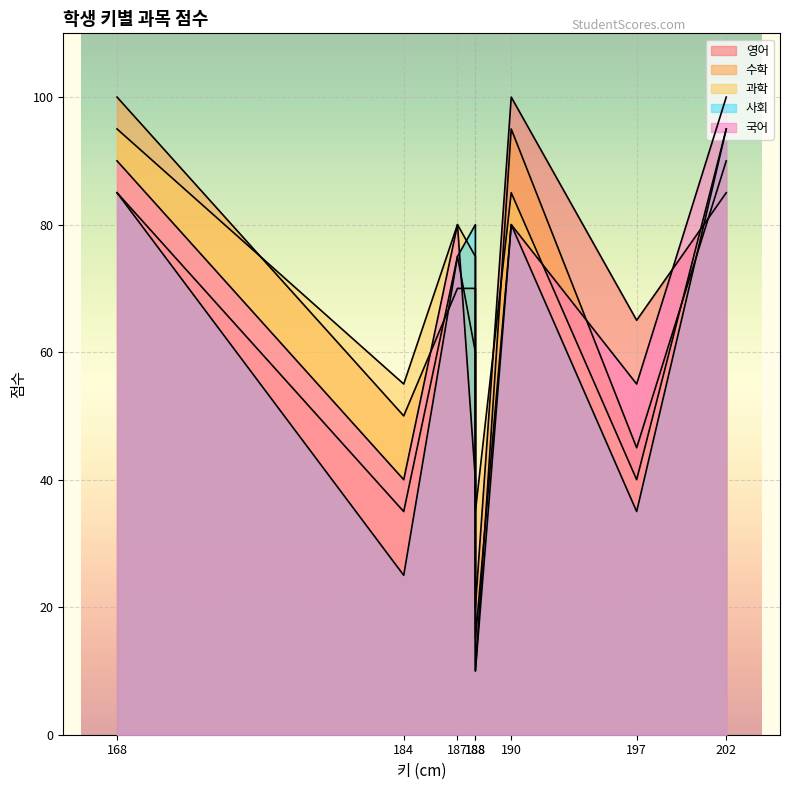

Reading right to left, extract all data points from this chart.

영어: 202=85	197=65	190=100	188=20	188=60	187=75	184=35	168=85
수학: 202=90	197=45	190=95	188=10	188=70	187=70	184=50	168=100
과학: 202=95	197=40	190=85	188=35	188=75	187=80	184=55	168=95
사회: 202=95	197=35	190=80	188=10	188=80	187=75	184=25	168=85
국어: 202=100	197=55	190=80	188=15	188=40	187=80	184=40	168=90